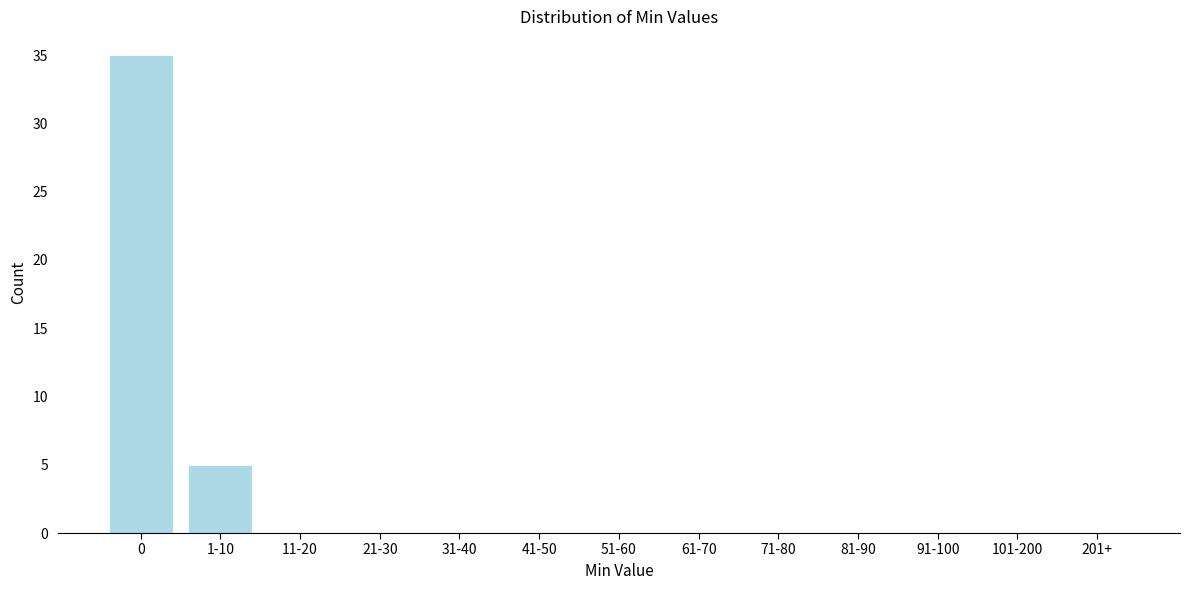

Reading left to right, extract all data points from this chart.

0=35	1-10=5	11-20=0	21-30=0	31-40=0	41-50=0	51-60=0	61-70=0	71-80=0	81-90=0	91-100=0	101-200=0	201+=0